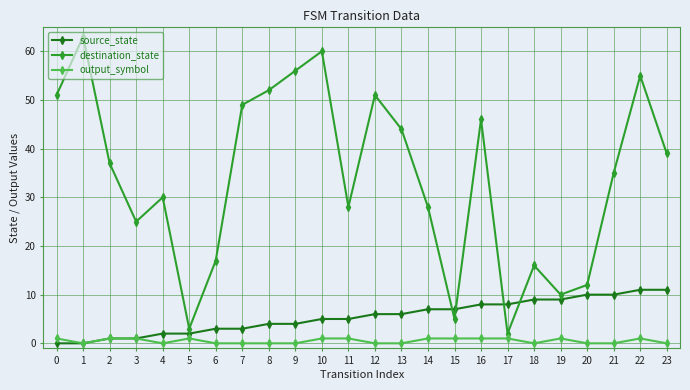

At how many categories does at least one series exceed 14?

19